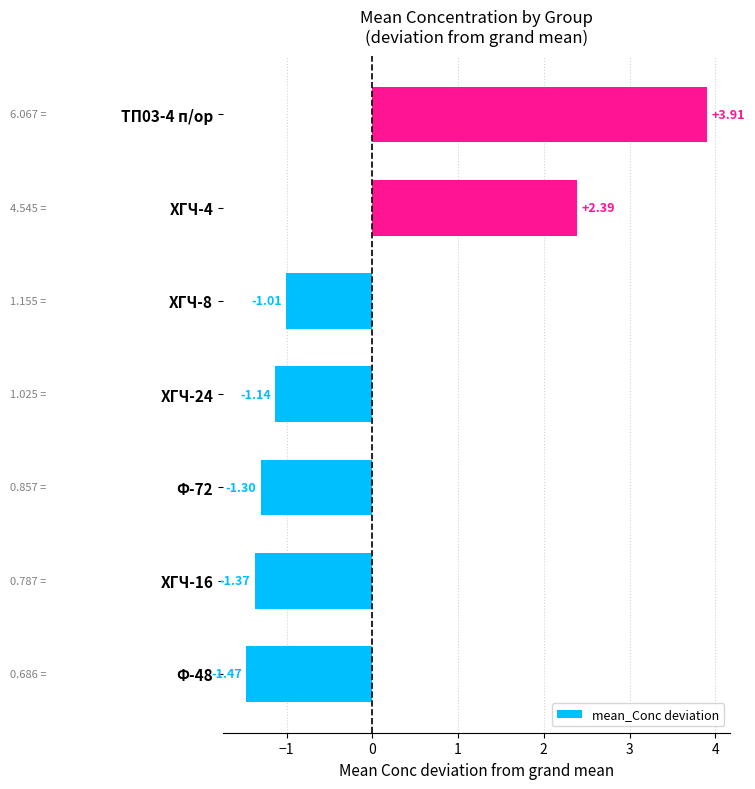

Between ХГЧ-16 and Ф-48, which is larger?

ХГЧ-16